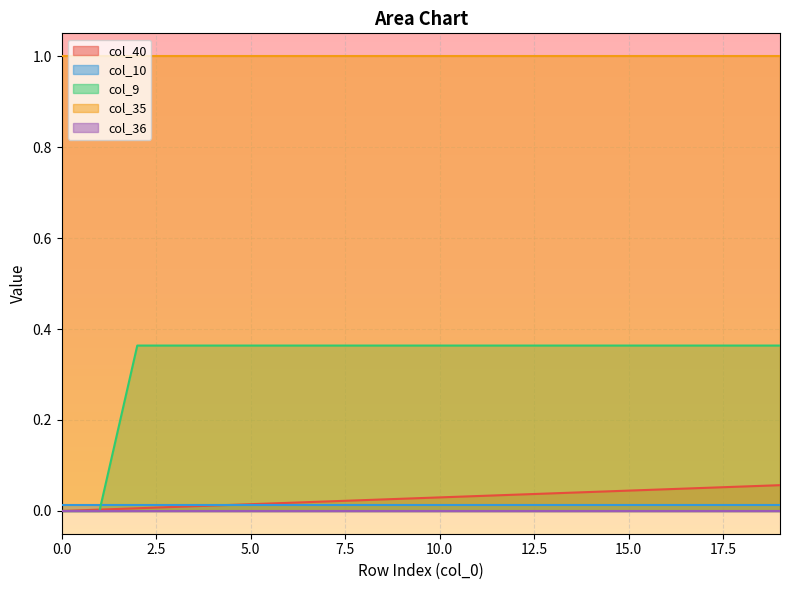

Reading left to right, what are all the values shown in this chart?

col_40: 0.0	0.0	0.0	0.0	0.0	0.0	0.0	0.0	0.0	0.0	0.0	0.0	0.0	0.0	0.0	0.0	0.0	0.1	0.1	0.1
col_10: 0.0	0.0	0.0	0.0	0.0	0.0	0.0	0.0	0.0	0.0	0.0	0.0	0.0	0.0	0.0	0.0	0.0	0.0	0.0	0.0
col_9: 0.0	0.0	0.4	0.4	0.4	0.4	0.4	0.4	0.4	0.4	0.4	0.4	0.4	0.4	0.4	0.4	0.4	0.4	0.4	0.4
col_35: 1.0	1.0	1.0	1.0	1.0	1.0	1.0	1.0	1.0	1.0	1.0	1.0	1.0	1.0	1.0	1.0	1.0	1.0	1.0	1.0
col_36: 0.0	0.0	0.0	0.0	0.0	0.0	0.0	0.0	0.0	0.0	0.0	0.0	0.0	0.0	0.0	0.0	0.0	0.0	0.0	0.0